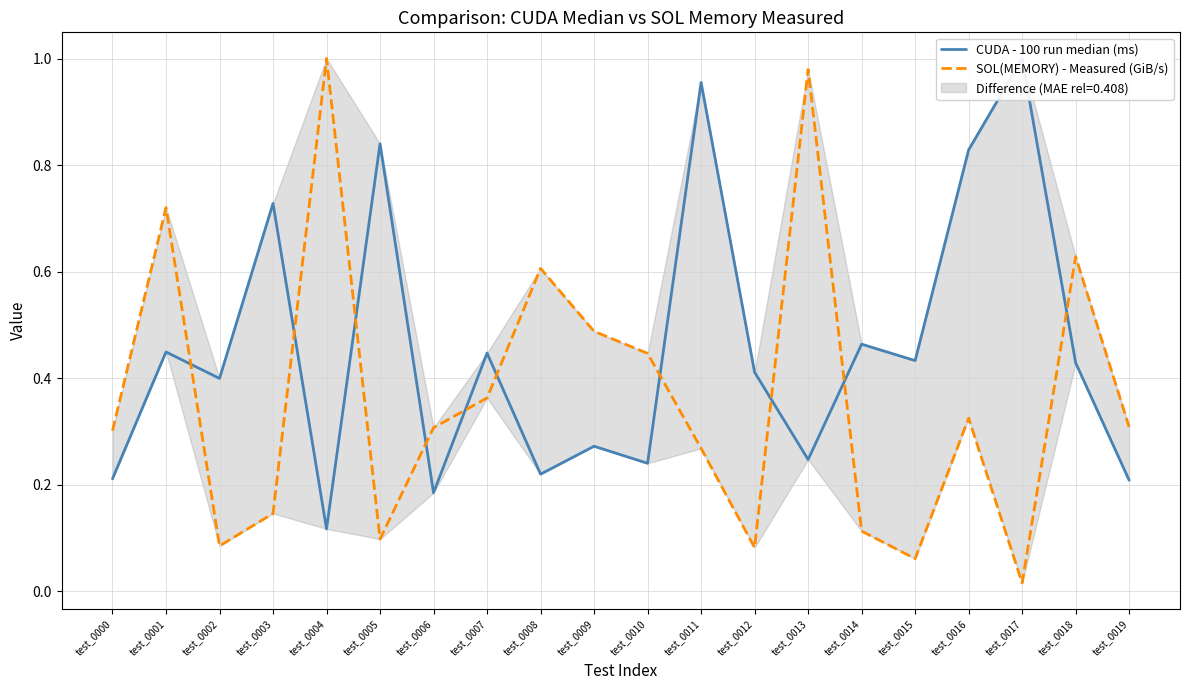

After their last crossing, which series has the higher values: SOL(MEMORY) - Measured (GiB/s) or CUDA - 100 run median (ms)?

SOL(MEMORY) - Measured (GiB/s)